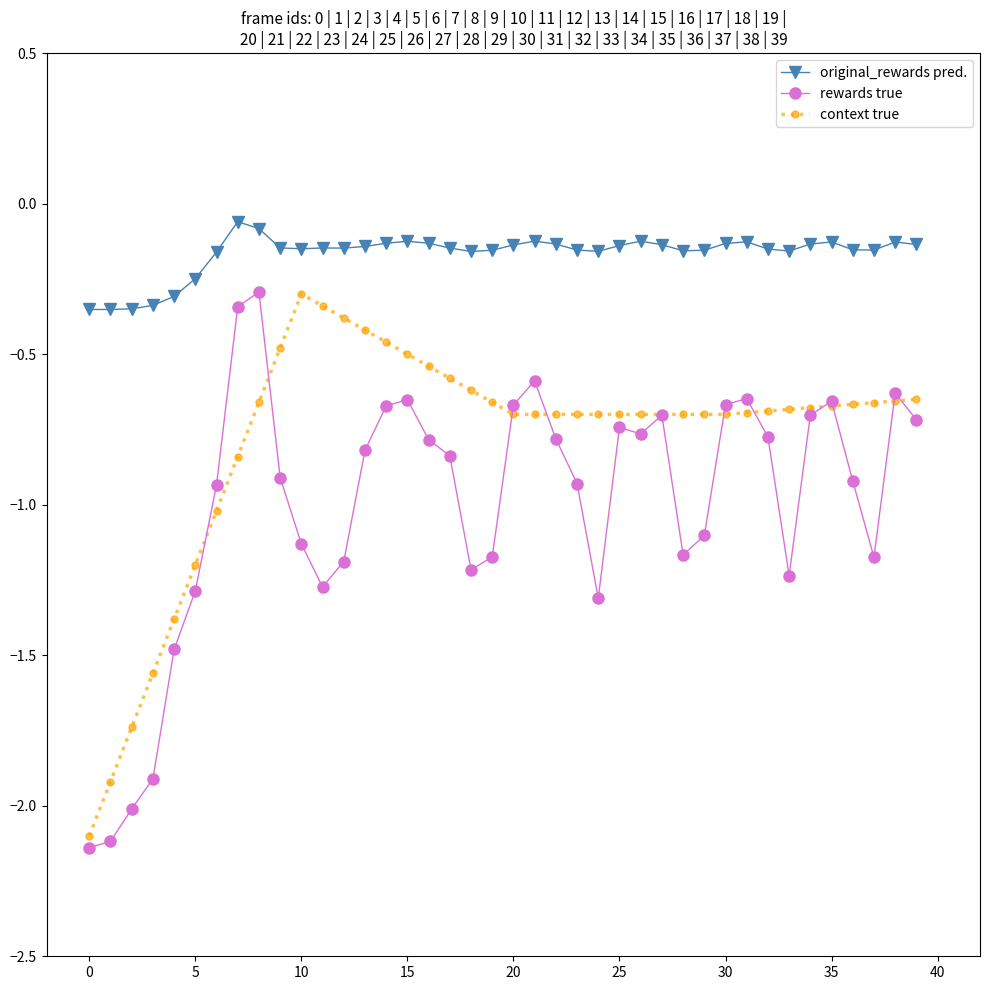

Which series has the largest total across all categories?

original_rewards pred.